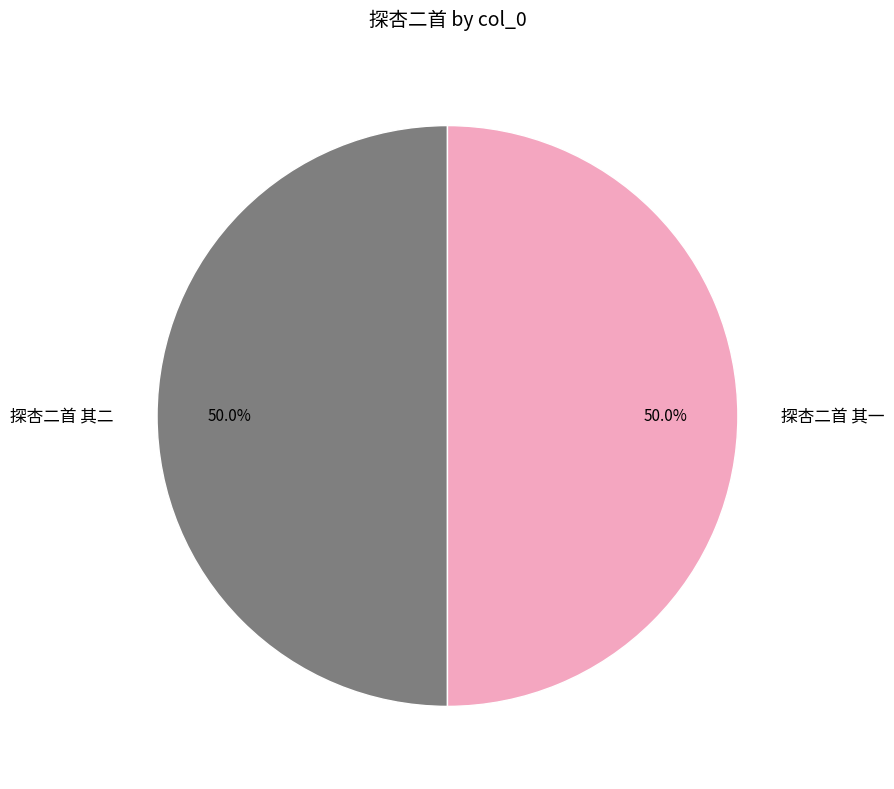

Approximately how many times larger is the value at 探杏二首 其二 compared to 探杏二首 其一?

1.0